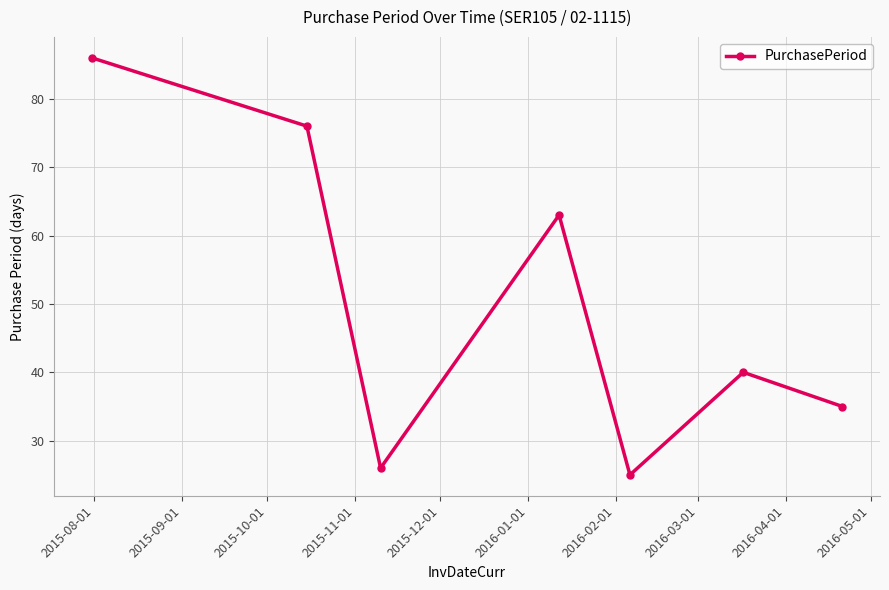

True or false: there are more than 2 points higher than both neighbors.

False